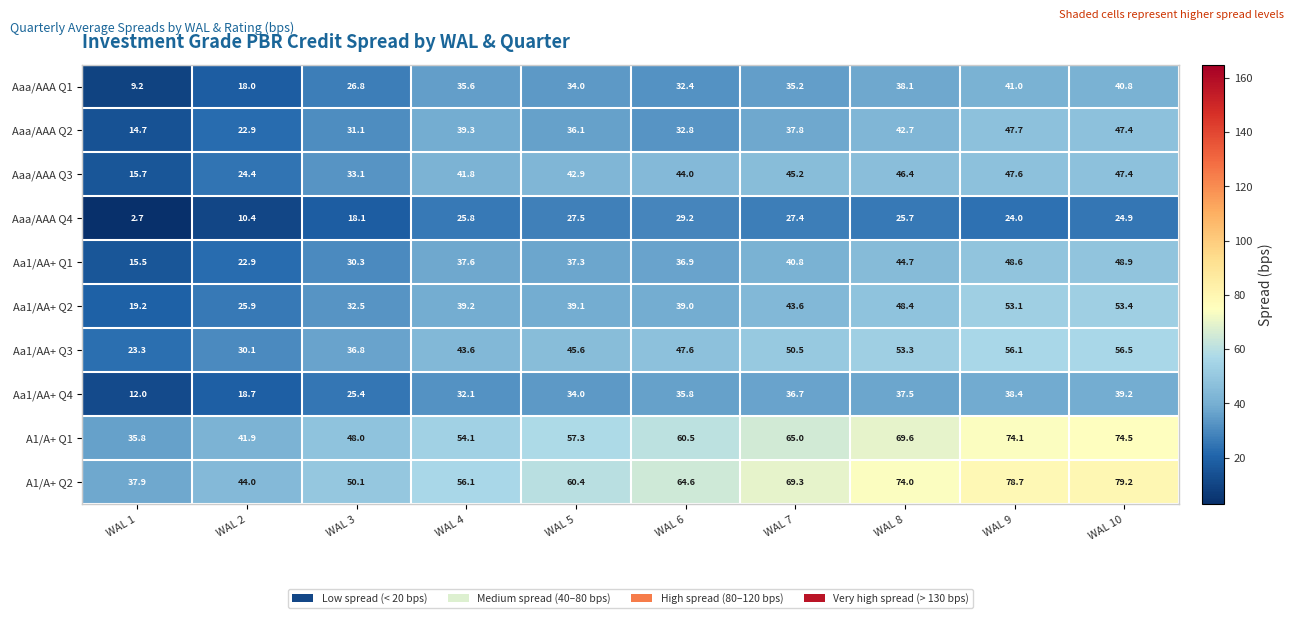

Between WAL 8 and WAL 10, which series saw the biggest shift?

A1/A+ Q2